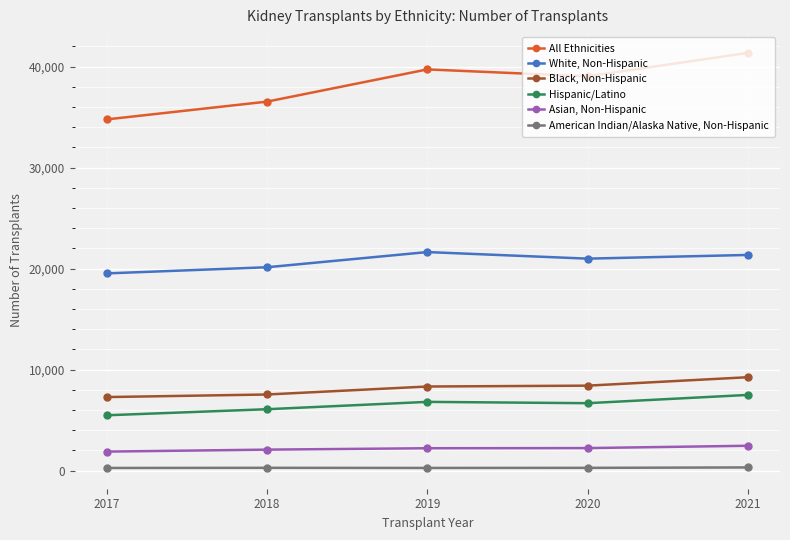

Where does the American Indian/Alaska Native, Non-Hispanic series first go above 281?

2018